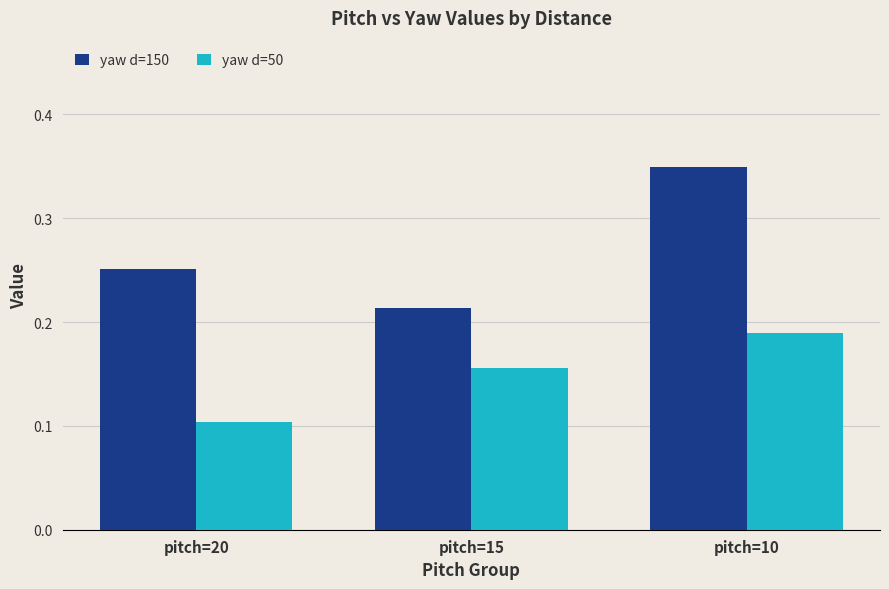

What is the sum of the yaw d=150 values at pitch=15 and pitch=10?

0.6